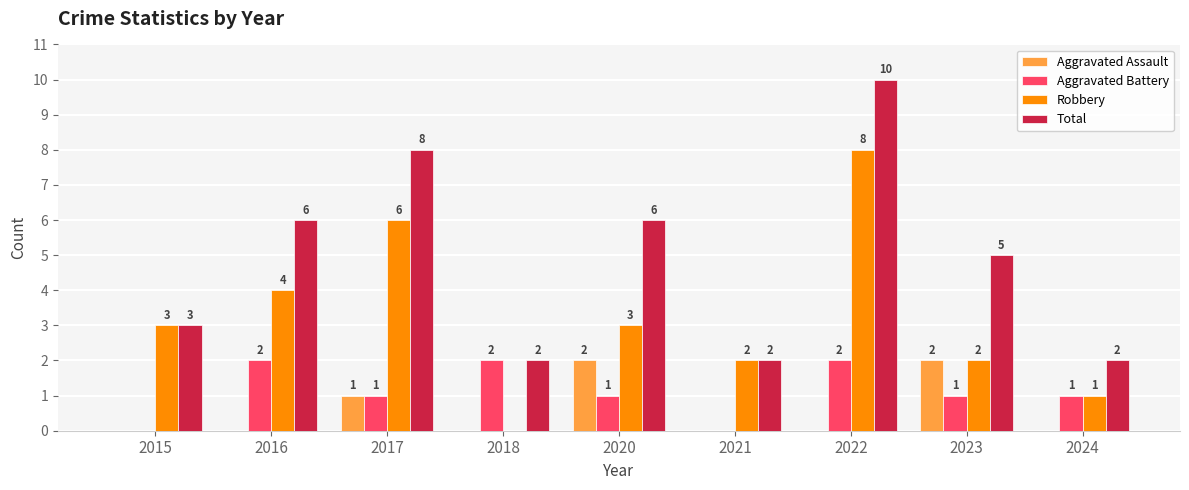

Reading left to right, what are all the values shown in this chart?

Aggravated Assault: 0	0	1	0	2	0	0	2	0
Aggravated Battery: 0	2	1	2	1	0	2	1	1
Robbery: 3	4	6	0	3	2	8	2	1
Total: 3	6	8	2	6	2	10	5	2